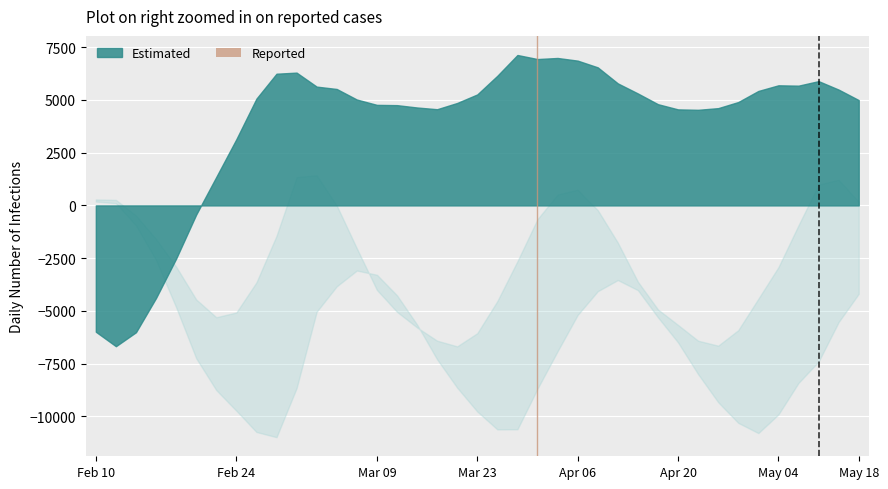

How many categories are shown in the chart?

39